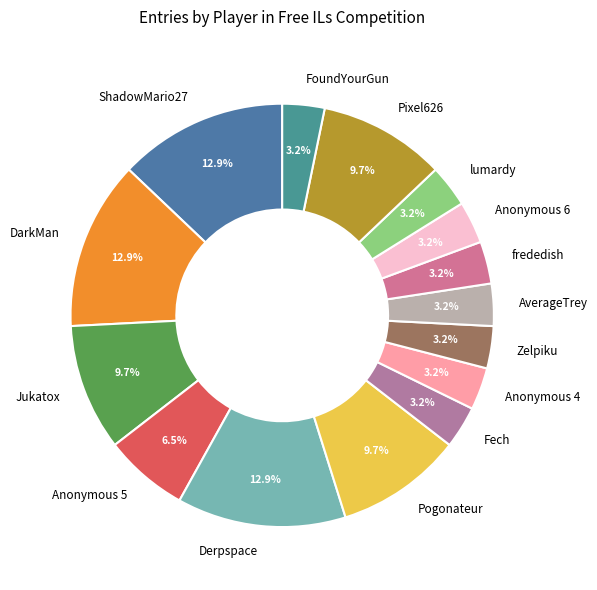

How many segments does this pie chart have?

15